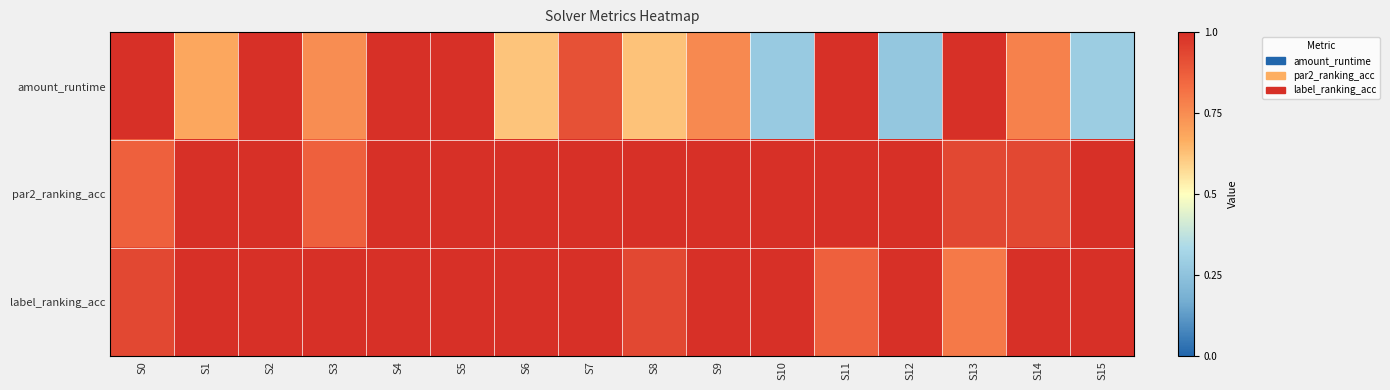

Which series has the largest range (max minus min)?

amount_runtime